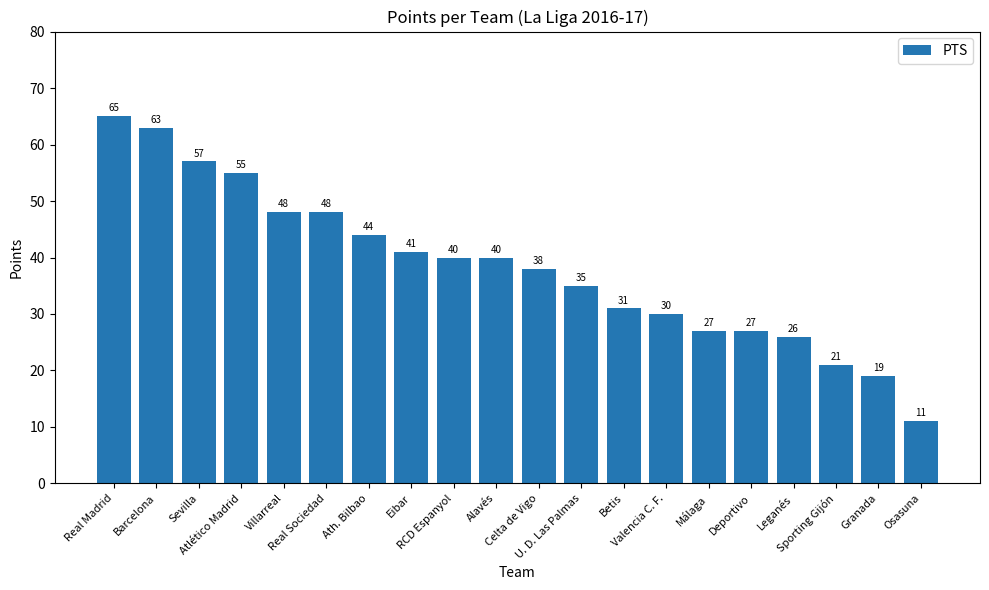

What is the sum of all values?

766